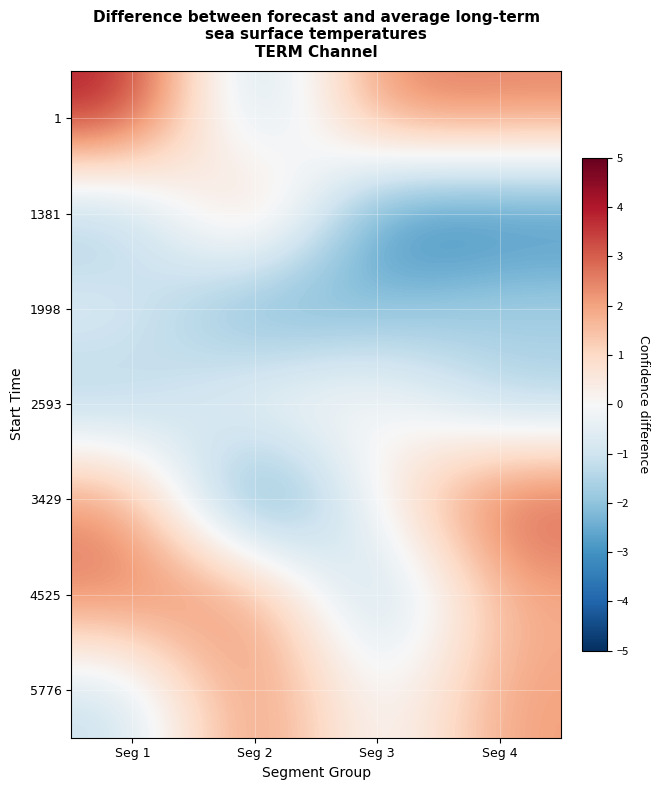

Reading left to right, what are all the values shown in this chart?

1: Seg 1=4.2	Seg 2=-2.3	Seg 3=2.7	Seg 4=2.5
1381: Seg 1=-2.2	Seg 2=2.7	Seg 3=-3.7	Seg 4=-3.6
1998: Seg 1=-0.4	Seg 2=-3.3	Seg 3=-2.1	Seg 4=-1.4
2593: Seg 1=-1.9	Seg 2=0.5	Seg 3=0.3	Seg 4=-1.8
3429: Seg 1=2.5	Seg 2=-4.3	Seg 3=0.4	Seg 4=3.4
4525: Seg 1=2.7	Seg 2=2.6	Seg 3=-2.4	Seg 4=1.8
5776: Seg 1=-1.3	Seg 2=2.9	Seg 3=-0.6	Seg 4=2.1